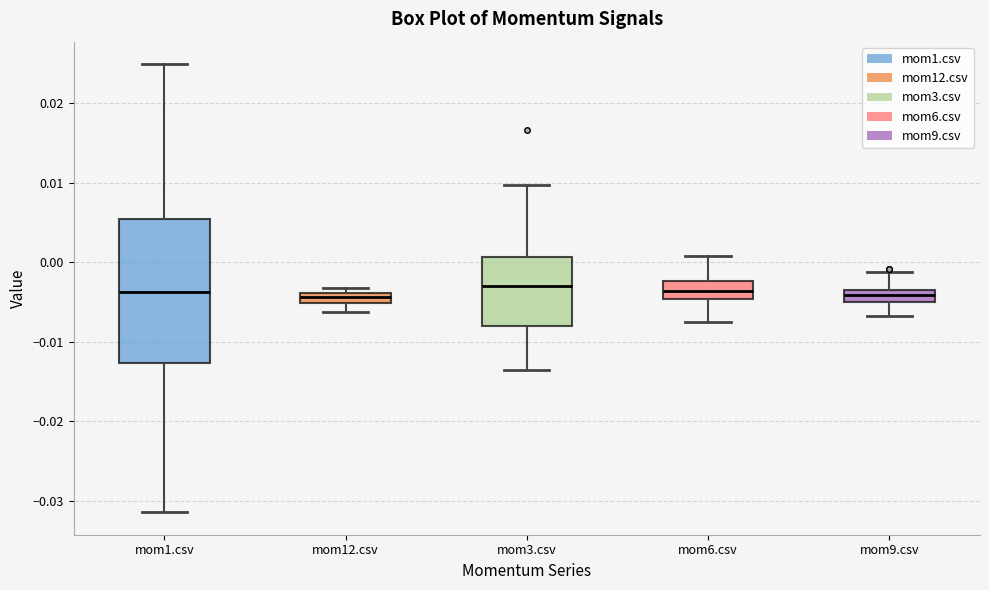

Where is the upper edge of the box for mom1.csv on the y-axis? The values are not printed on the chart, so give them approximately, as read against the axis.

0.006